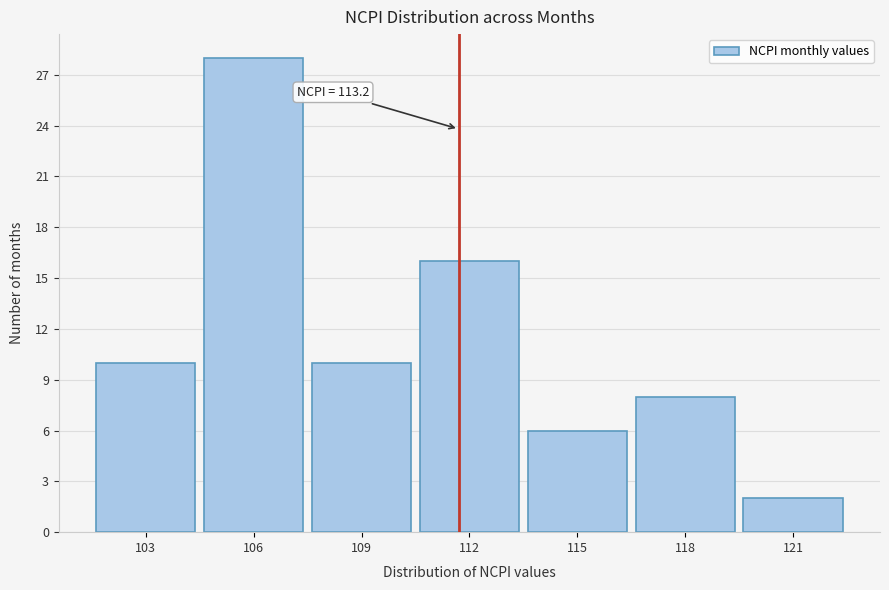

Reading left to right, list all the values displayed in this chart.

103=10	106=28	109=10	112=16	115=6	118=8	121=2